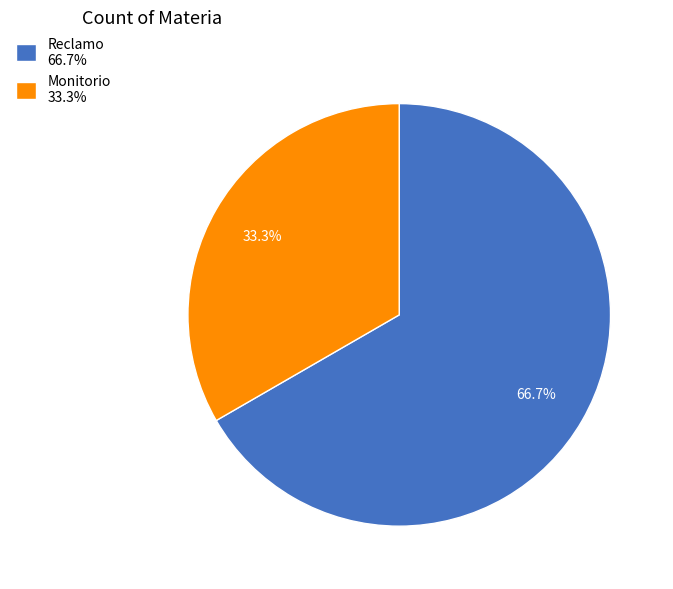

Which slice represents more than half of the pie?

Reclamo